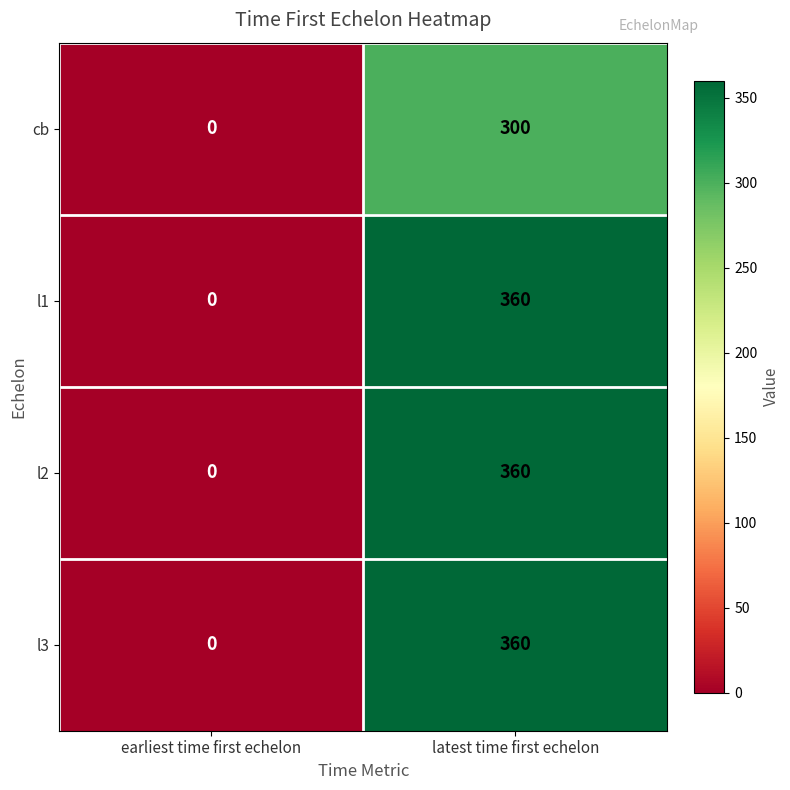

True or false: l3 has a value of 497 at latest time first echelon.

False